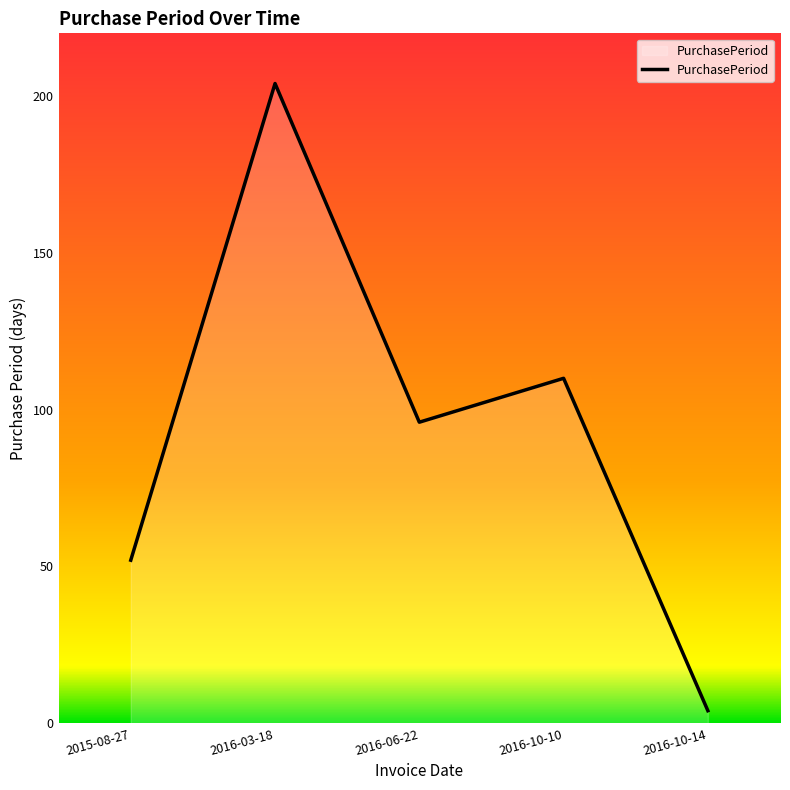

What is the difference between the second highest and second lowest values?

58